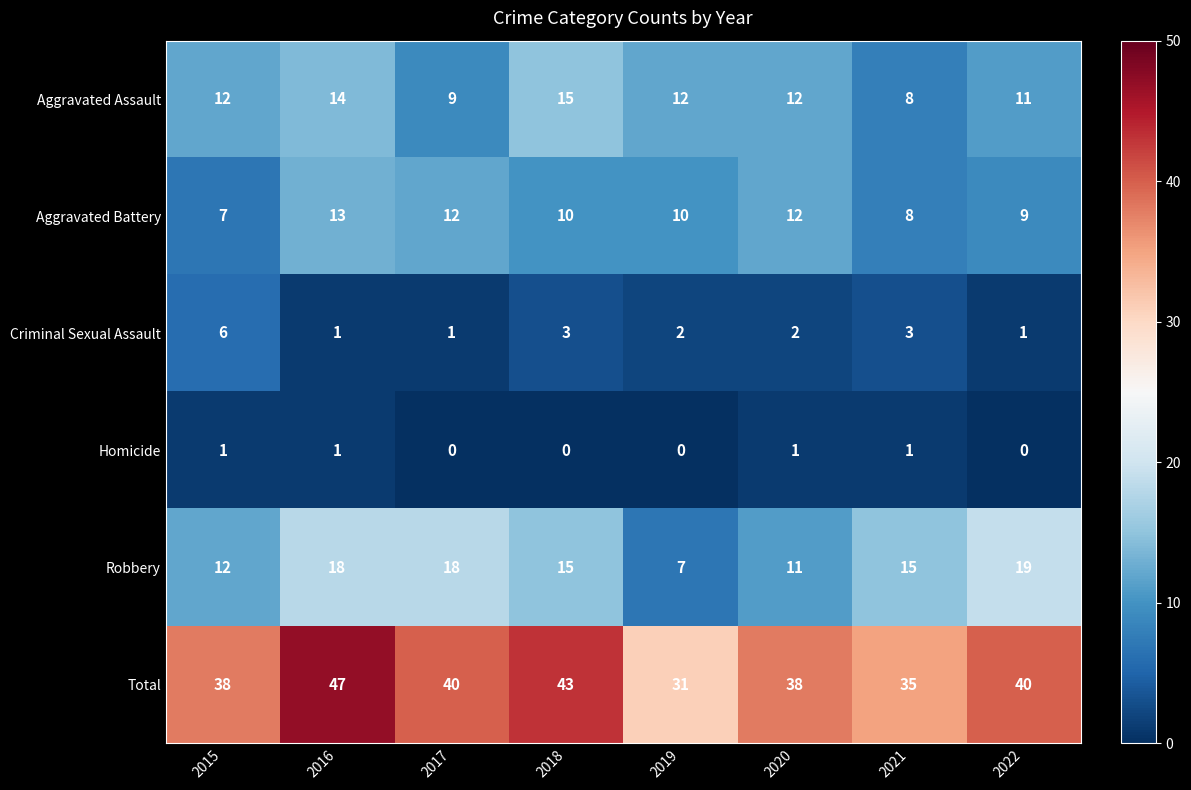

How many Total values are between 38 and 43?

5